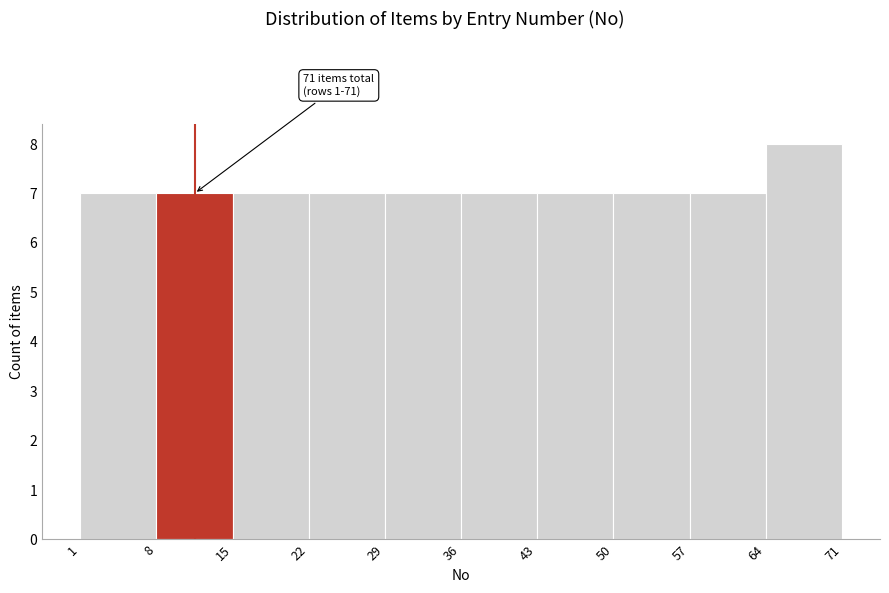

Over which range of the x-axis is the bar tallest?

64 to 71